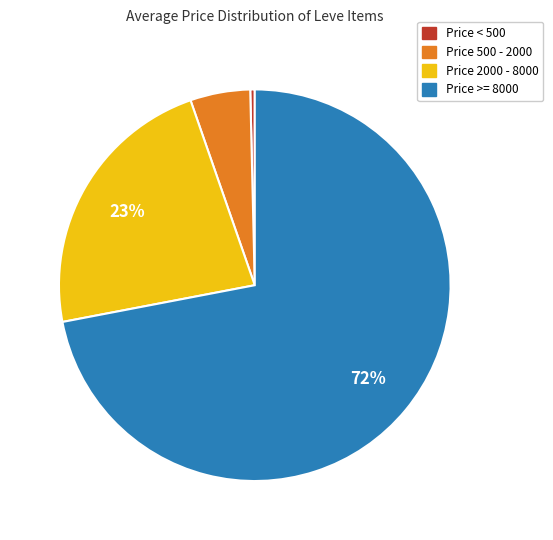

To the nearest percent, what is the difference between the largest and smallest slice percentages?

72%